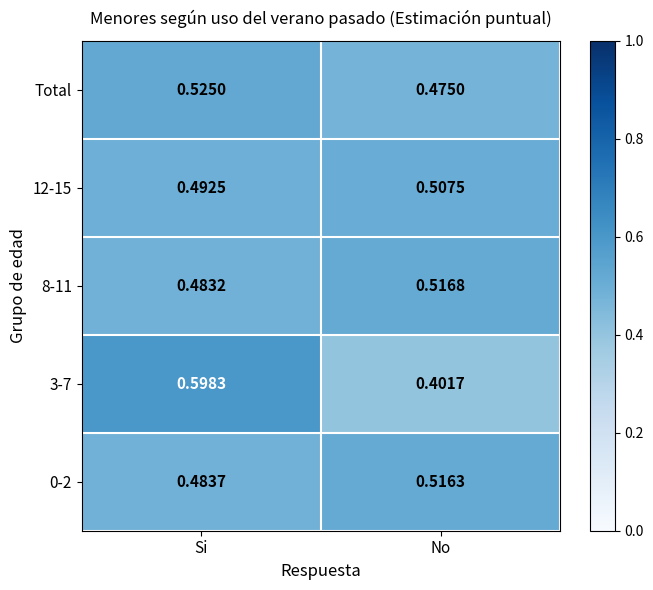

List the labels in order of 8-11 value, largest first.

No, Si